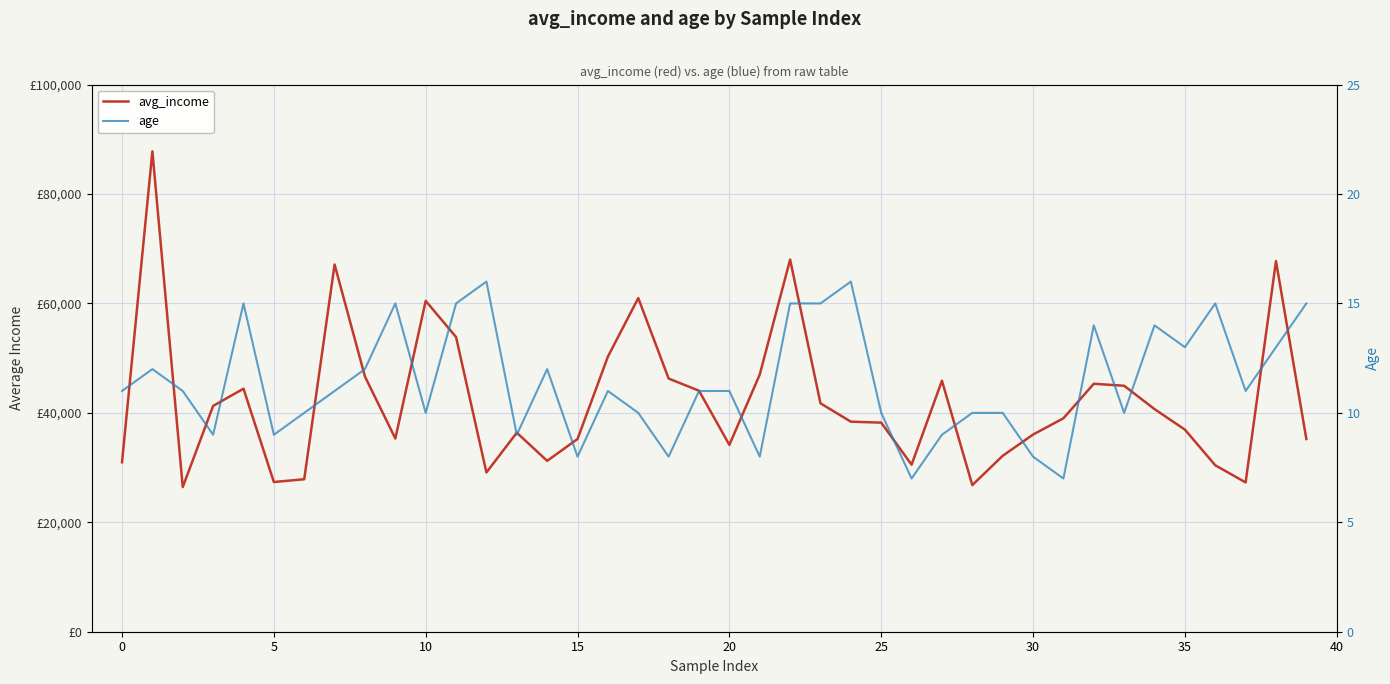

What is the difference between the maximum and second lowest values in the age series?

9.0